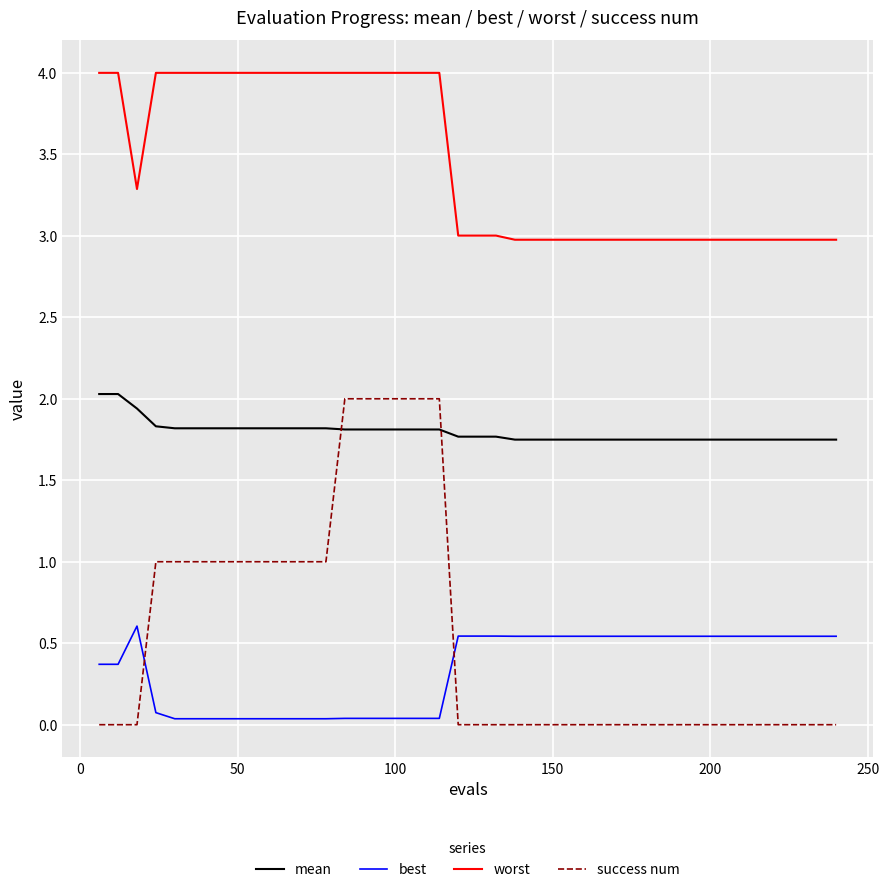

What is the difference between the maximum and minimum values in the worst series?

1.0